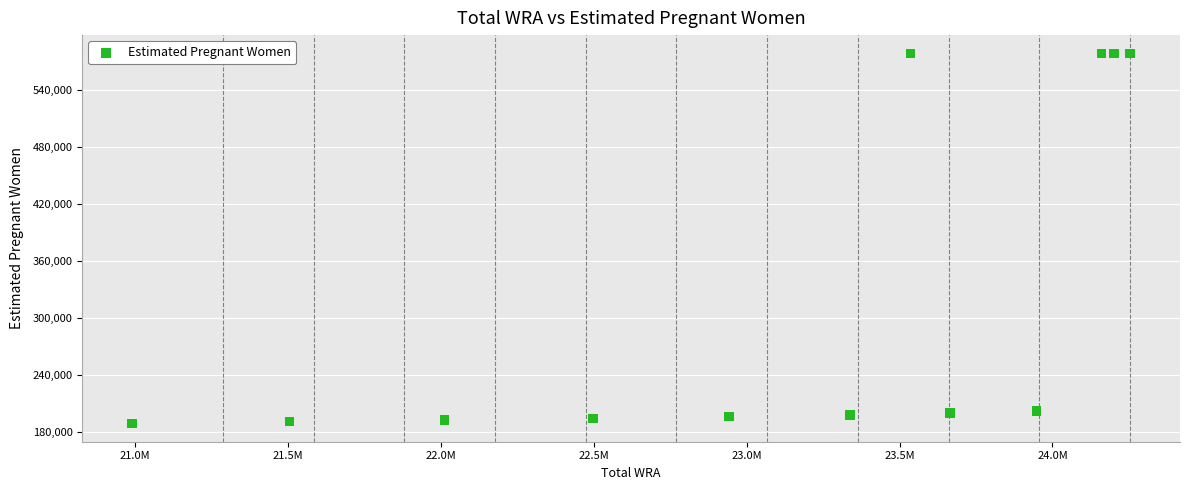

What is the average Y value?

323222.4